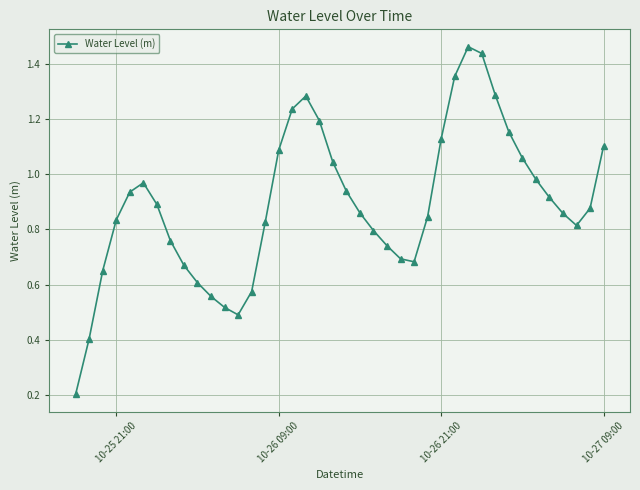

How many points are higher than both their immediate neighbors (excluding endpoints)?

3